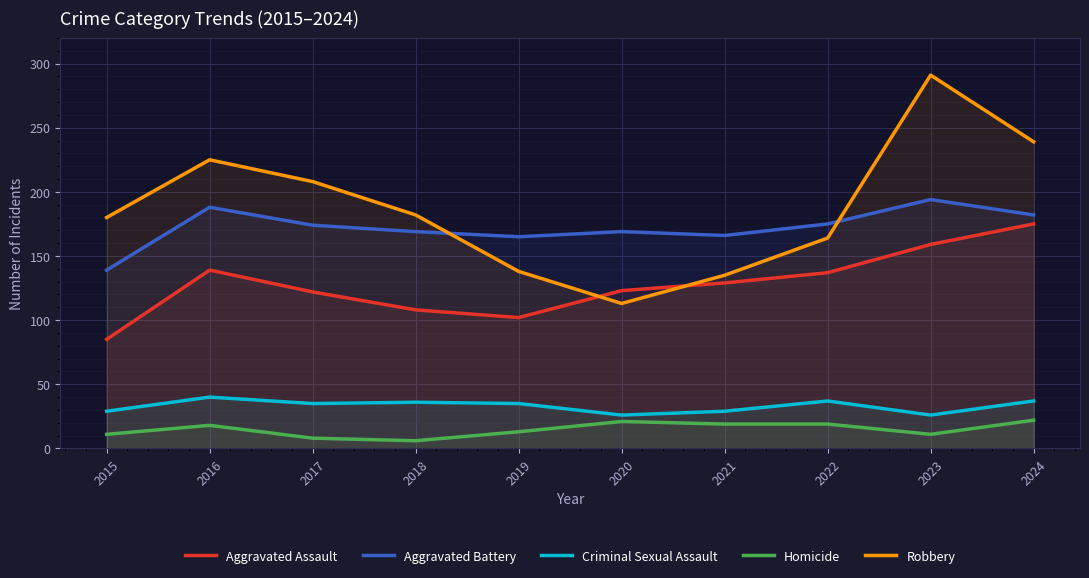

The Robbery series shows 193 at 2021. True or false?

False